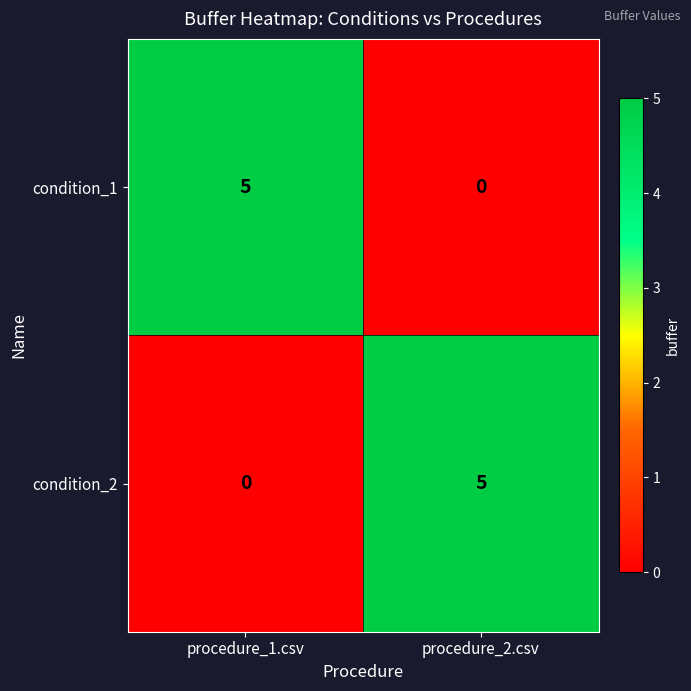

Where is condition_1 nearest to the value 2?

procedure_2.csv